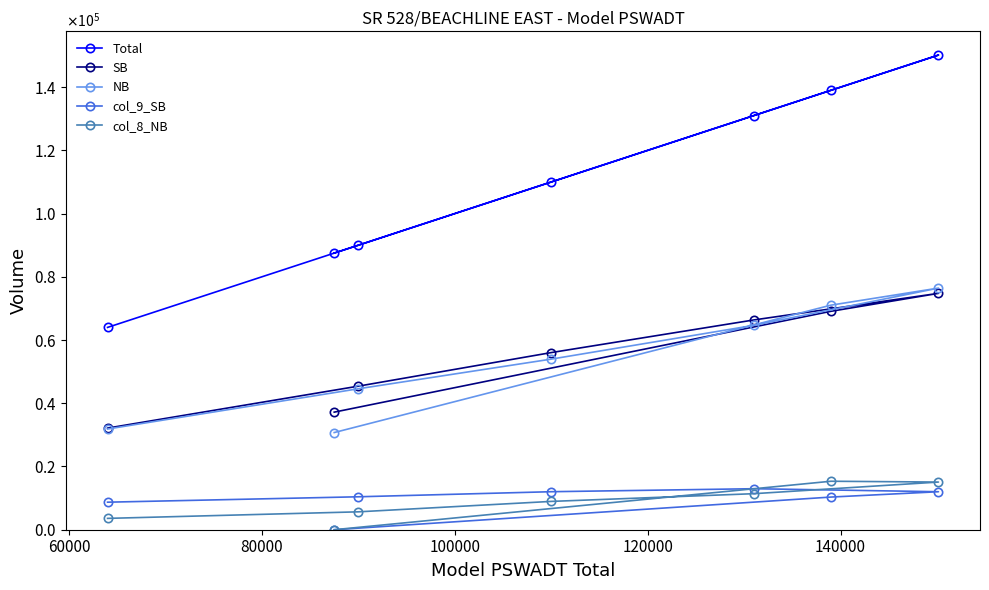

Reading left to right, what are all the values shown in this chart?

Total: 64000	90000	110000	131000	150150	139000	87500
SB: 32145	45413	56034	66354	74772	69094	37194
NB: 31855	44588	53965	64647	76437	71037	30737
col_9_SB: 8710	10420	12025	12972	12017	10330	0
col_8_NB: 3588	5659	8957	11397	15078	15334	0